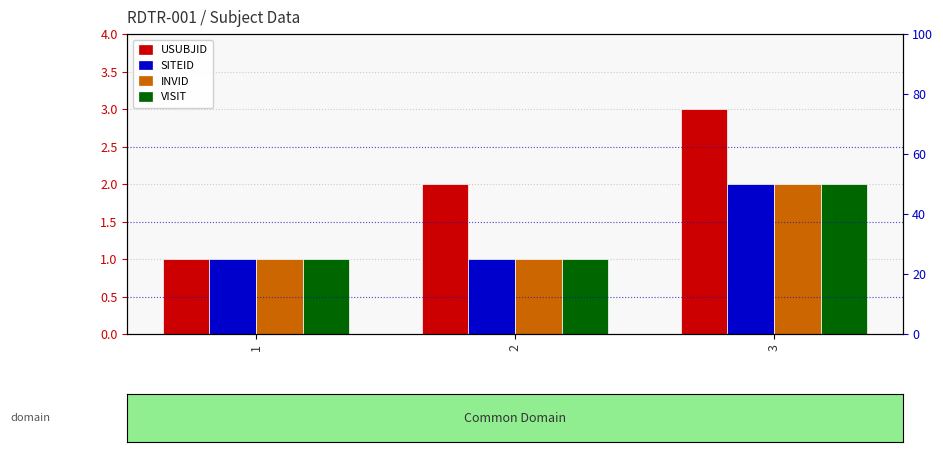

Between 2 and 3, which is larger?

3